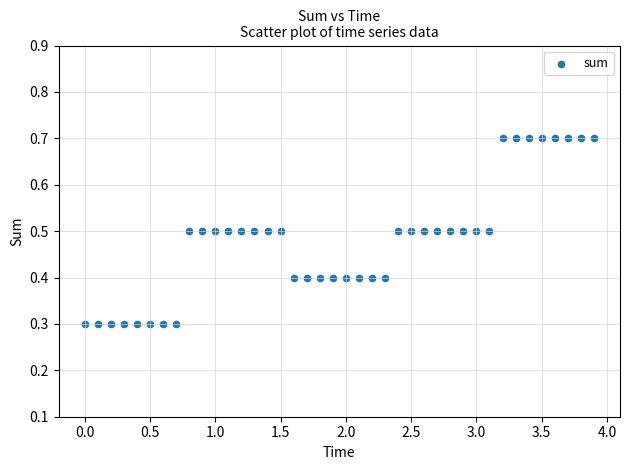

What is the range of X values (max minus min)?

3.9